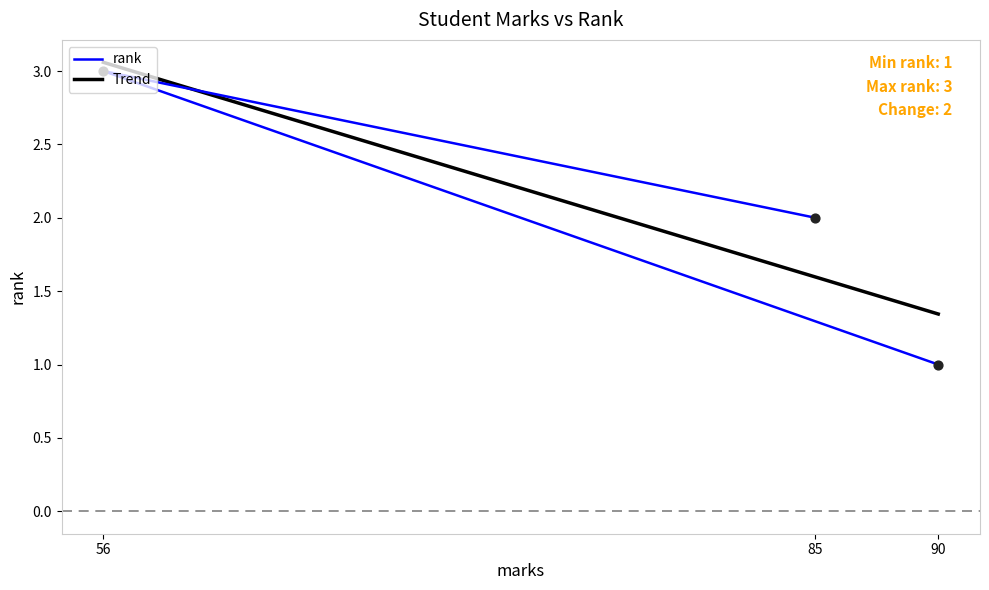

What is the ratio of the value at 90 to the value at 56?

0.3